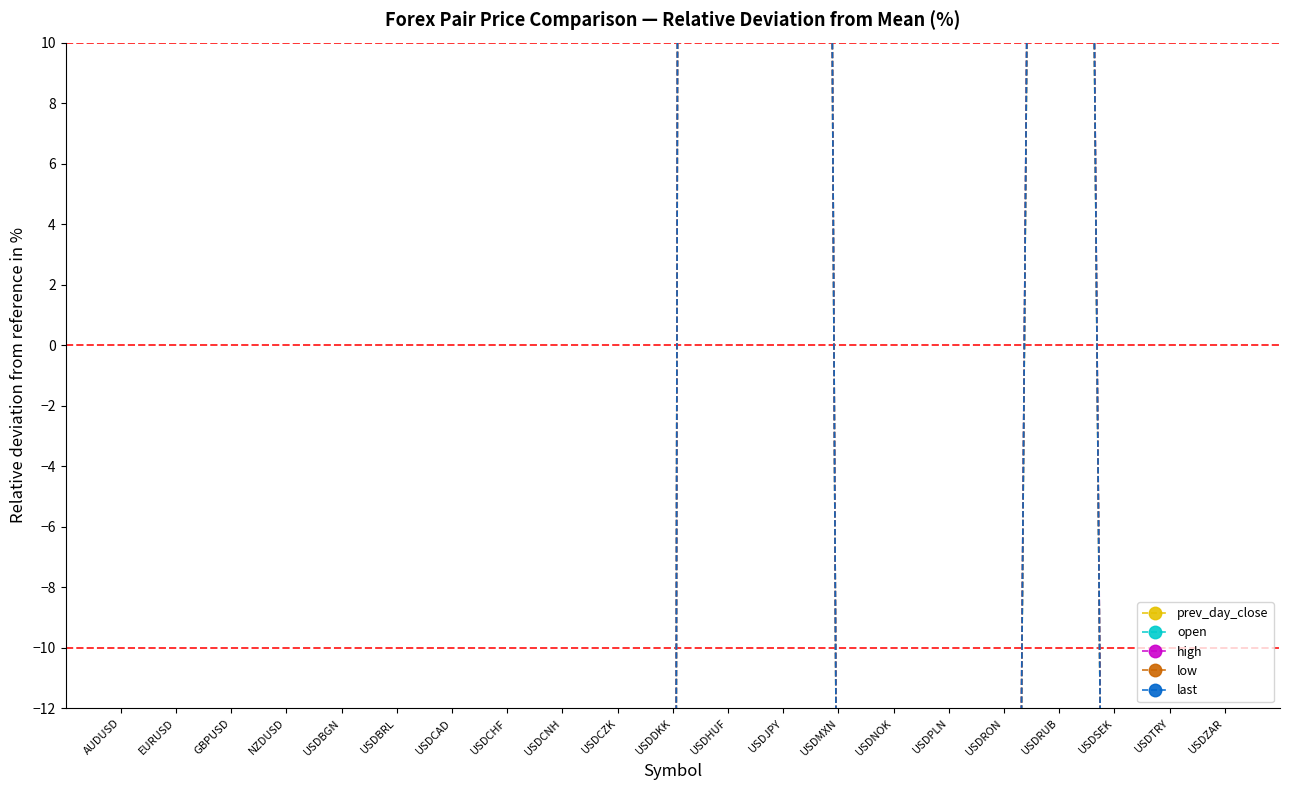

Rank the series by their maximum value, from highest to lowest.

low, last, open, prev_day_close, high